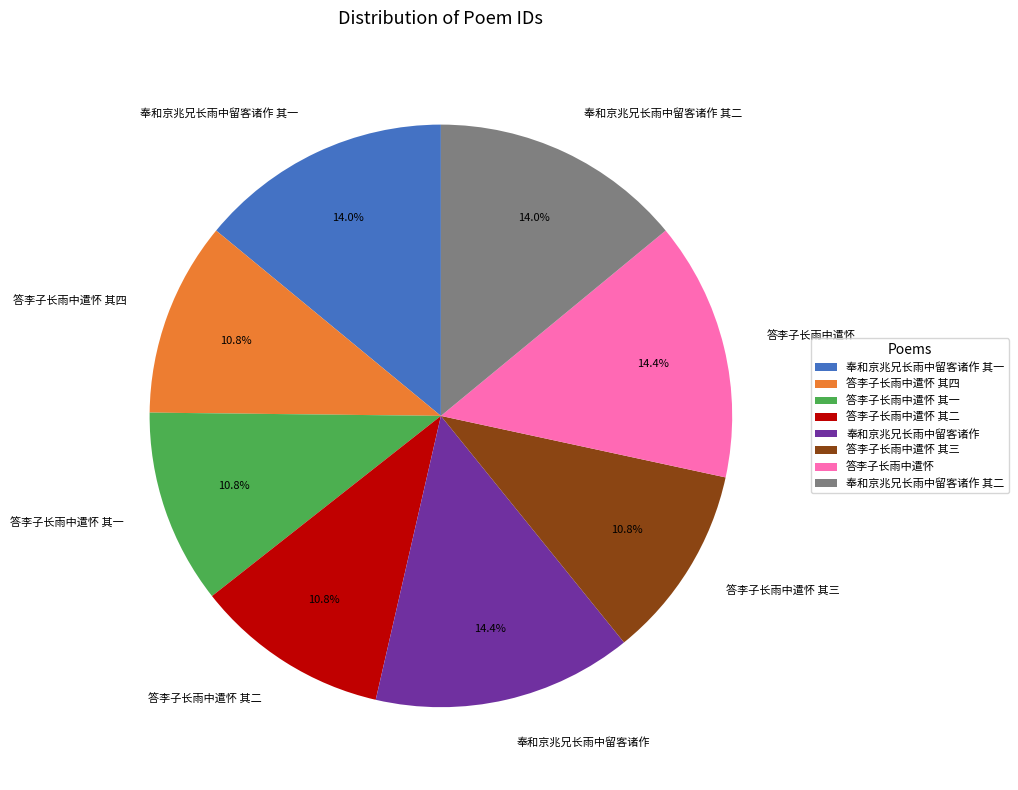

To the nearest percent, what is the difference between the 奉和京兆兄长雨中留客诸作 and 答李子长雨中遣怀 其三 slice percentages?

4%